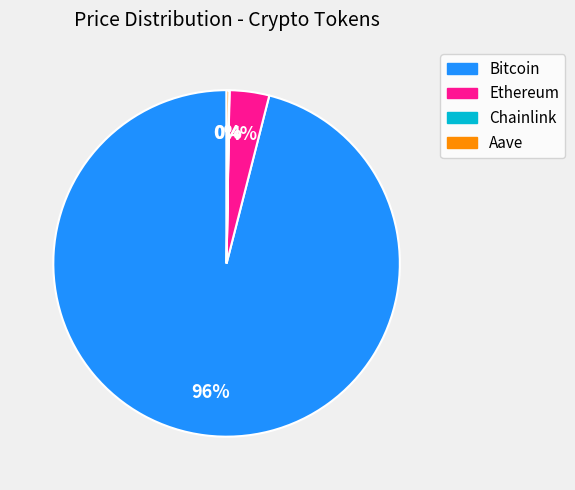

Which category has the biggest portion of the pie?

Bitcoin